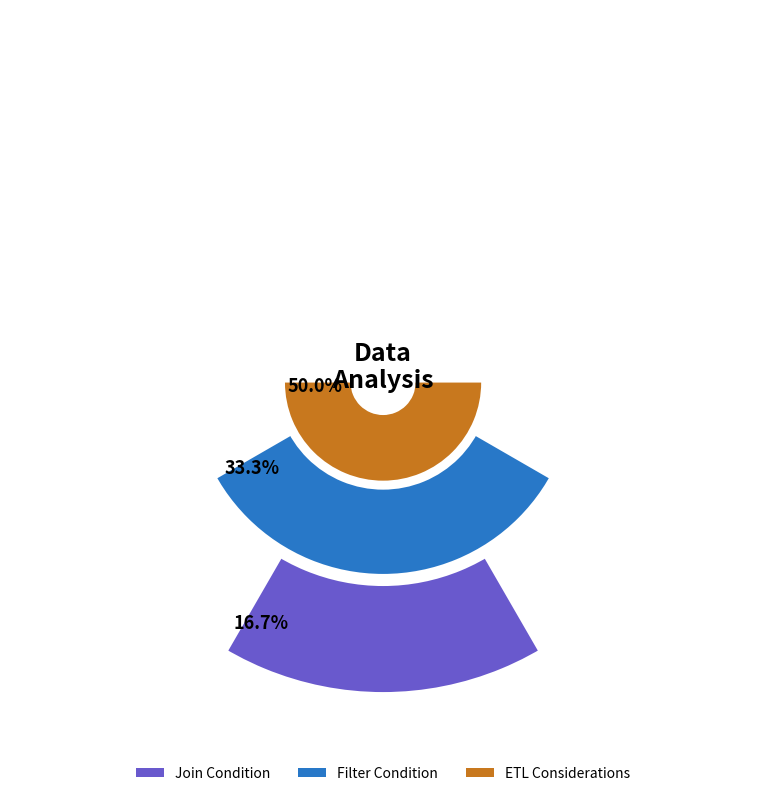

Is there any slice that represents more than half of the pie?

No